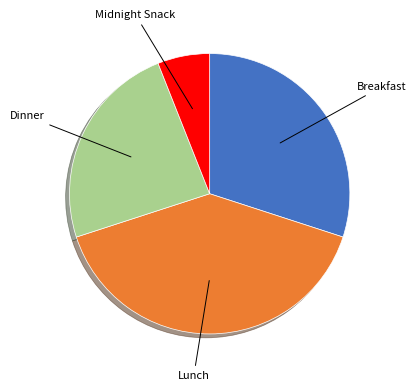

Is there a majority slice in this chart?

No